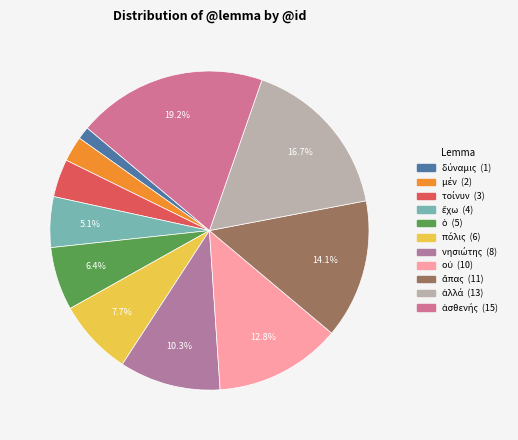

How many slices are in this pie chart?

11